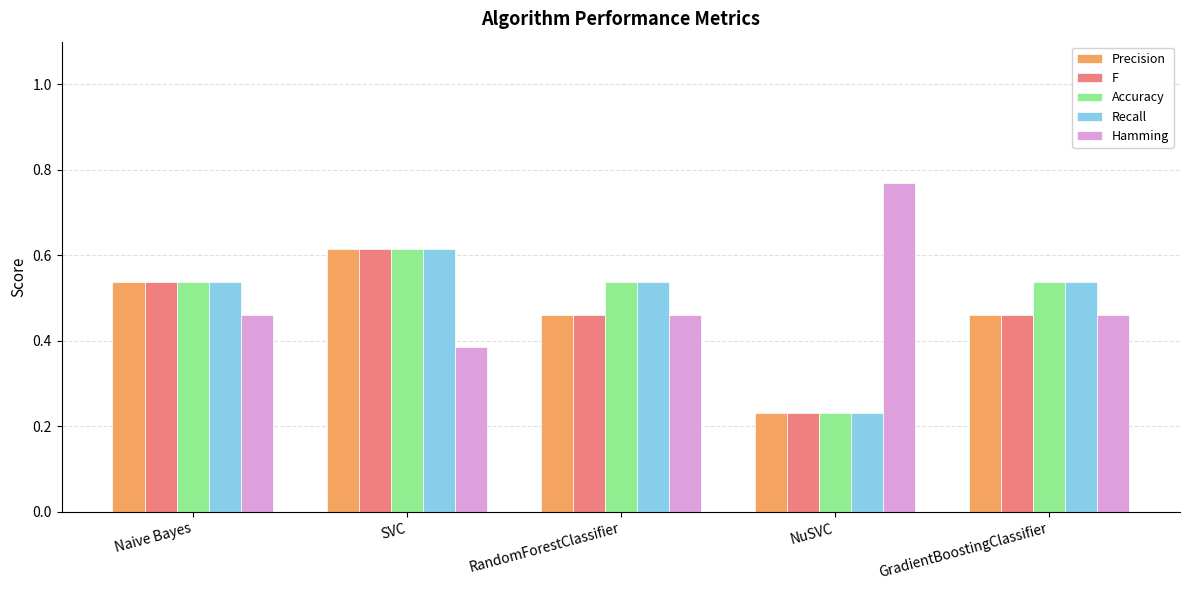

Which series has the largest total across all categories?

Hamming